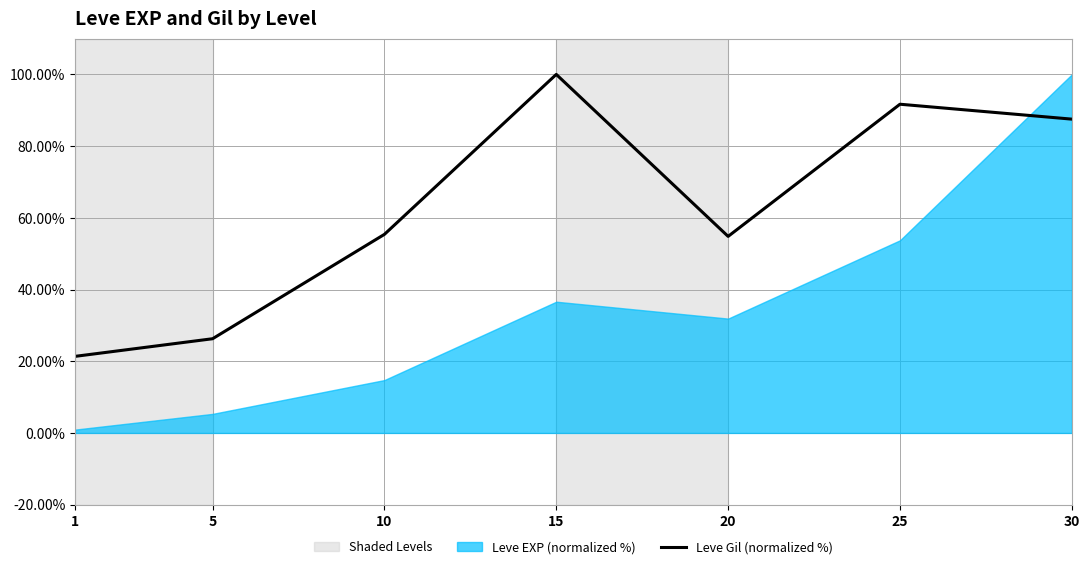

List the labels in order of value, largest first.

15, 25, 30, 10, 20, 5, 1